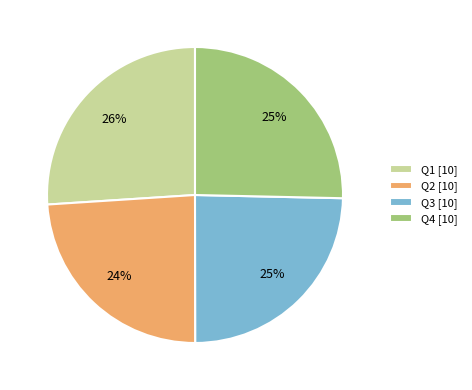

Is Q2 [10] the majority of the pie?

No